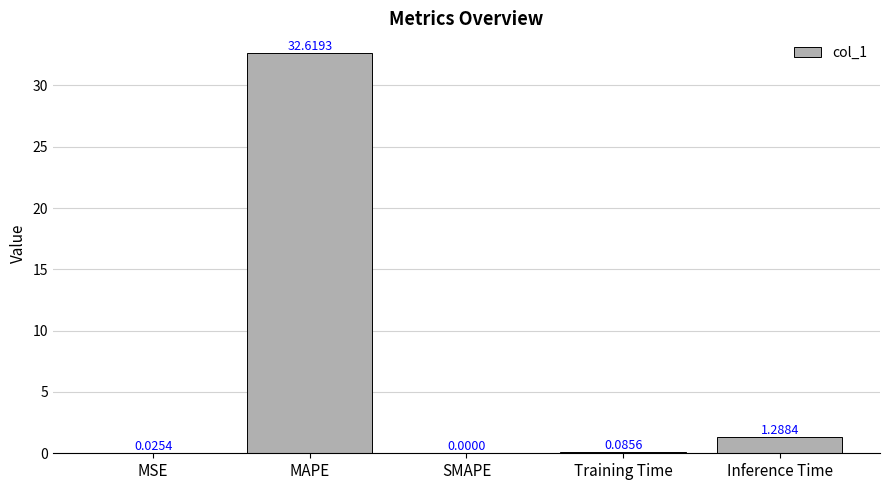

What is the maximum value shown in the chart?

32.6